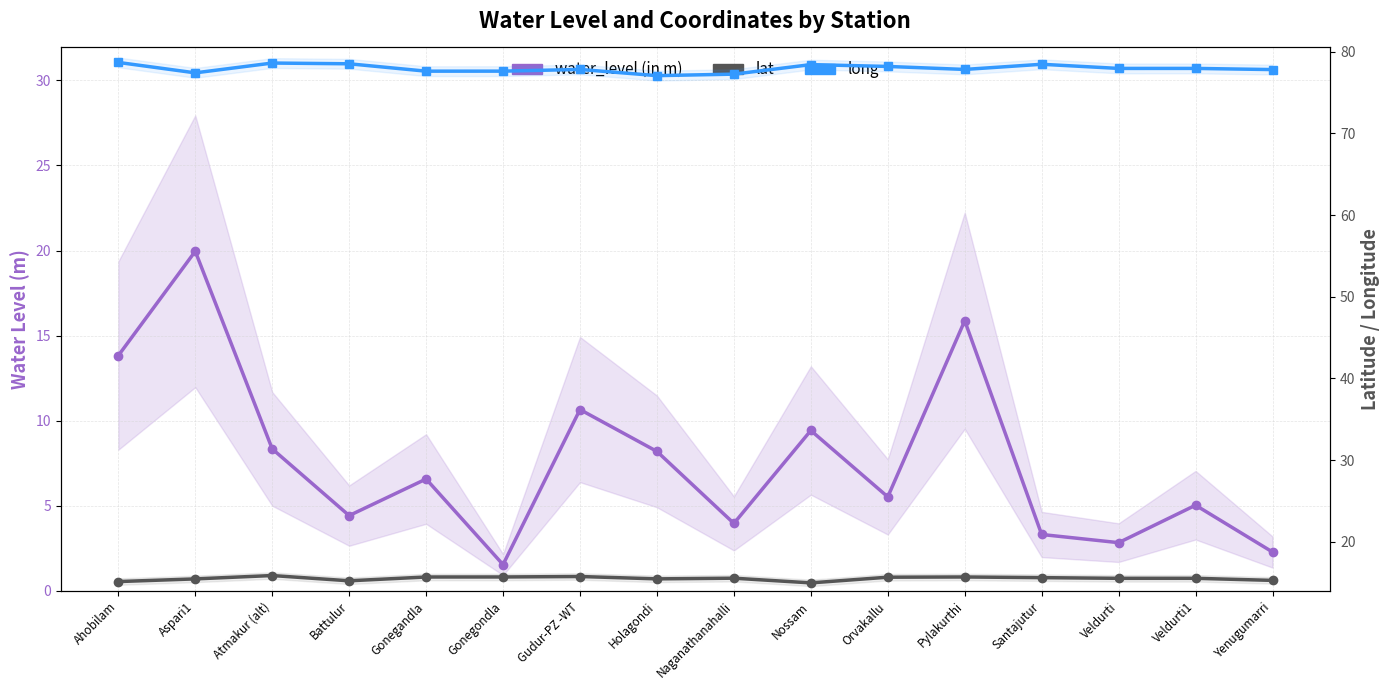

What is the approximate value of long at Ahobilam?

78.7